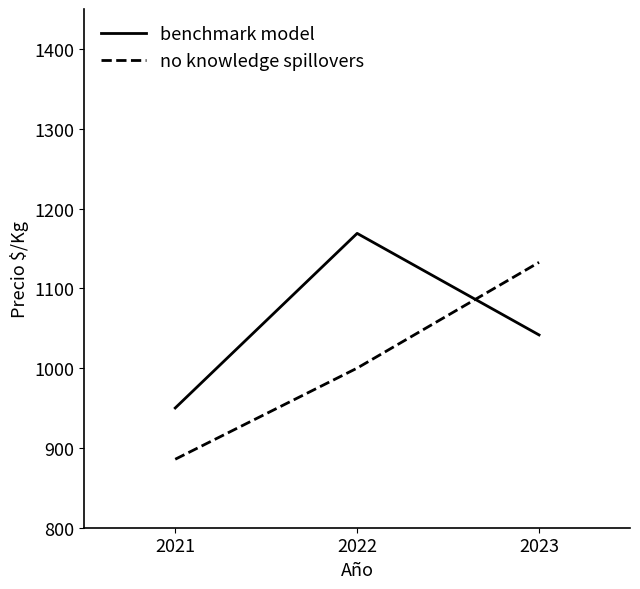

Reading right to left, extract all data points from this chart.

benchmark model: 2023=1041.6	2022=1168.8	2021=950.1
no knowledge spillovers: 2023=1132.6	2022=1000.0	2021=885.8